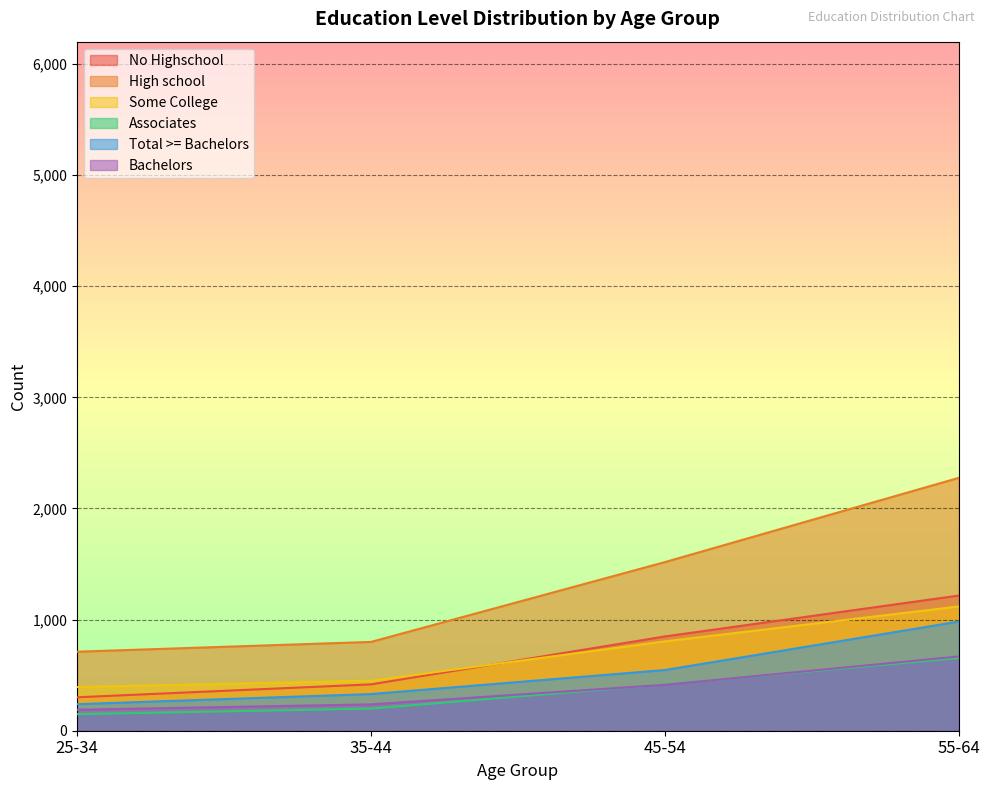

True or false: Total >= Bachelors and Associates cross at least once.

False